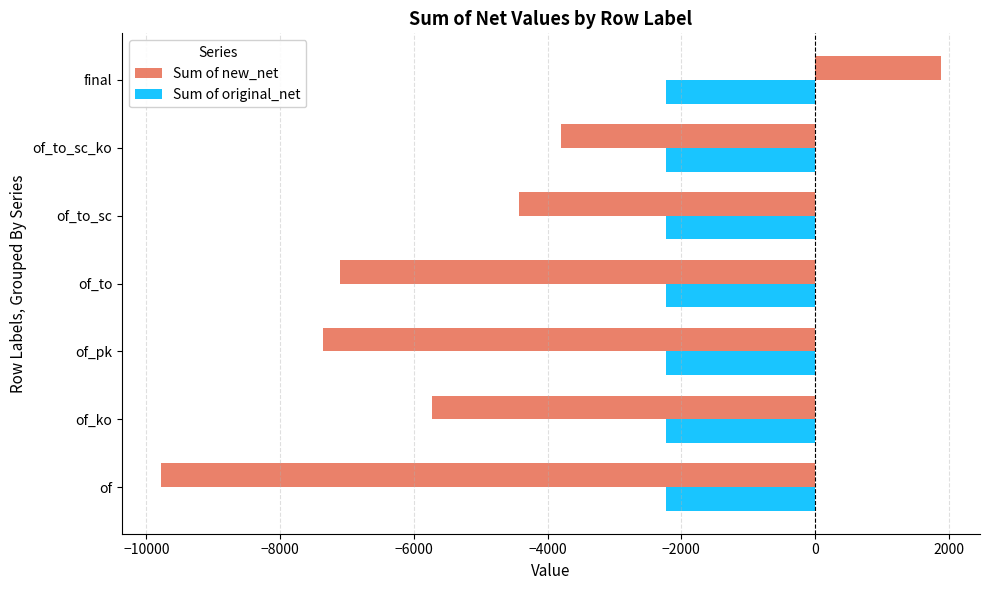

Is the value of Sum of original_net at of_to greater than the value of Sum of new_net at of_to_sc?

Yes